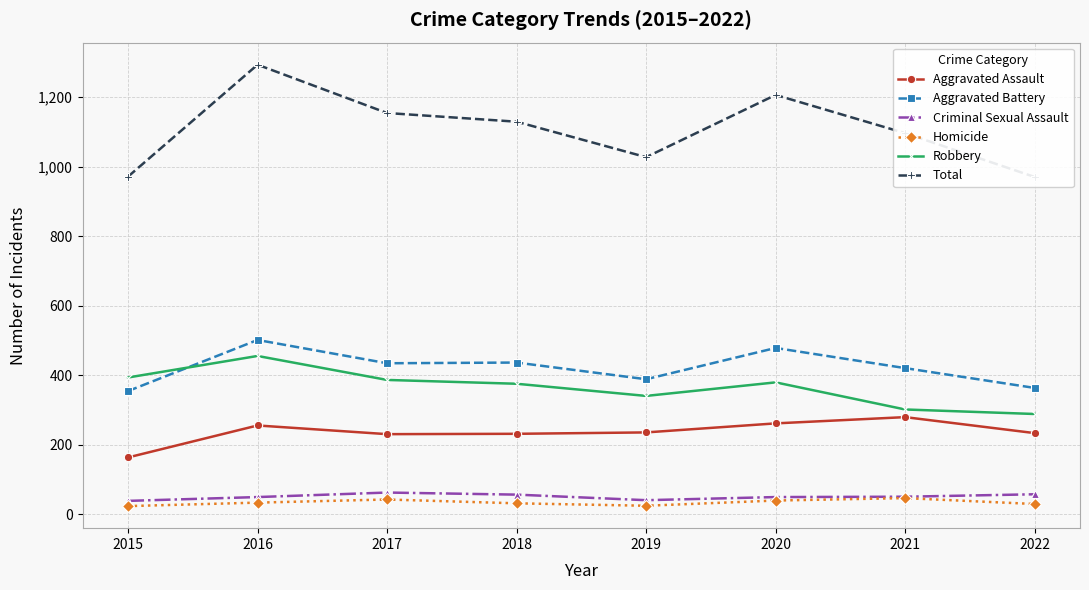

True or false: Criminal Sexual Assault and Total cross at least once.

False